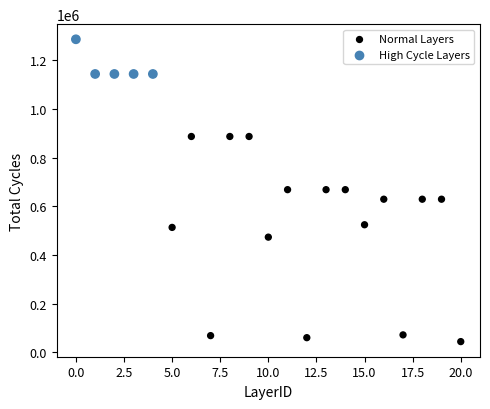

Which series has the largest Y range (max minus min)?

Normal Layers